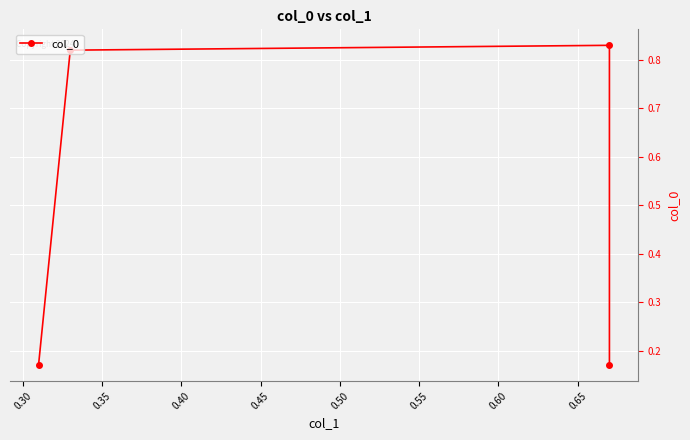

Does the chart display data point markers on the line(s)?

Yes